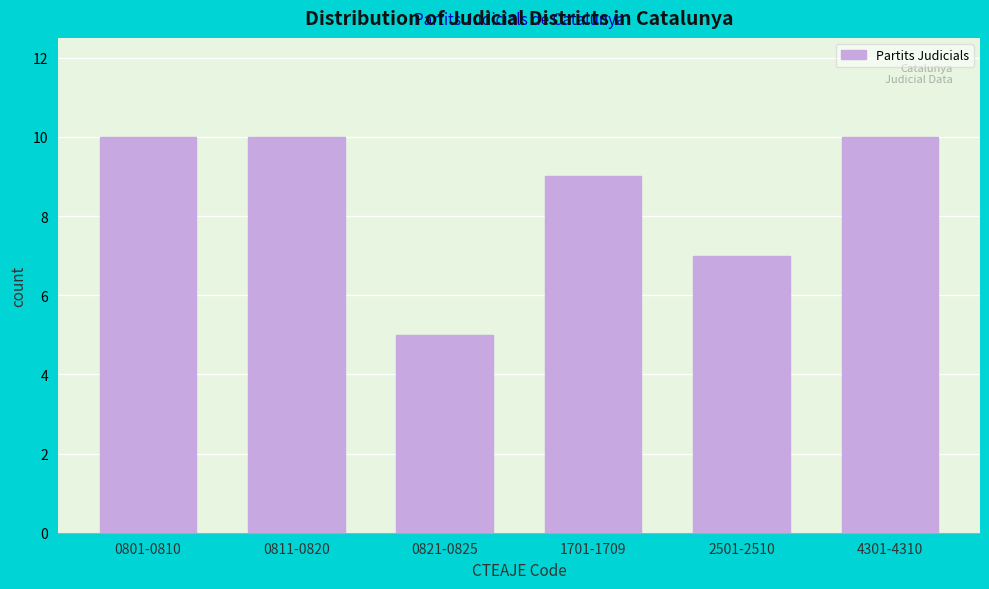

Reading right to left, transcribe all the data shown in this chart.

10	7	9	5	10	10